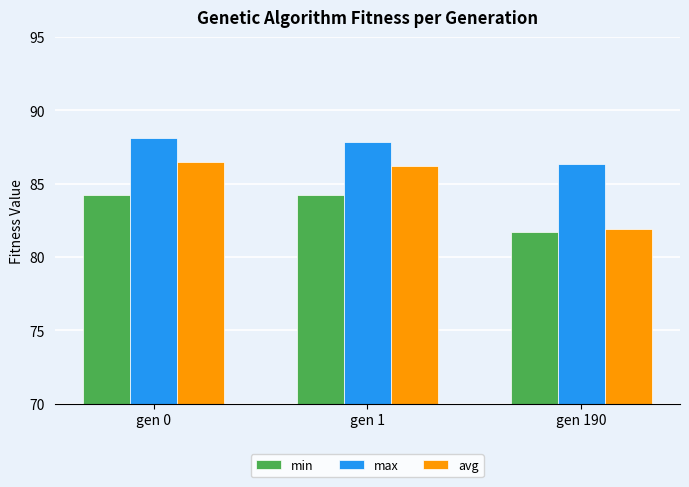

Which series has the largest range (max minus min)?

avg